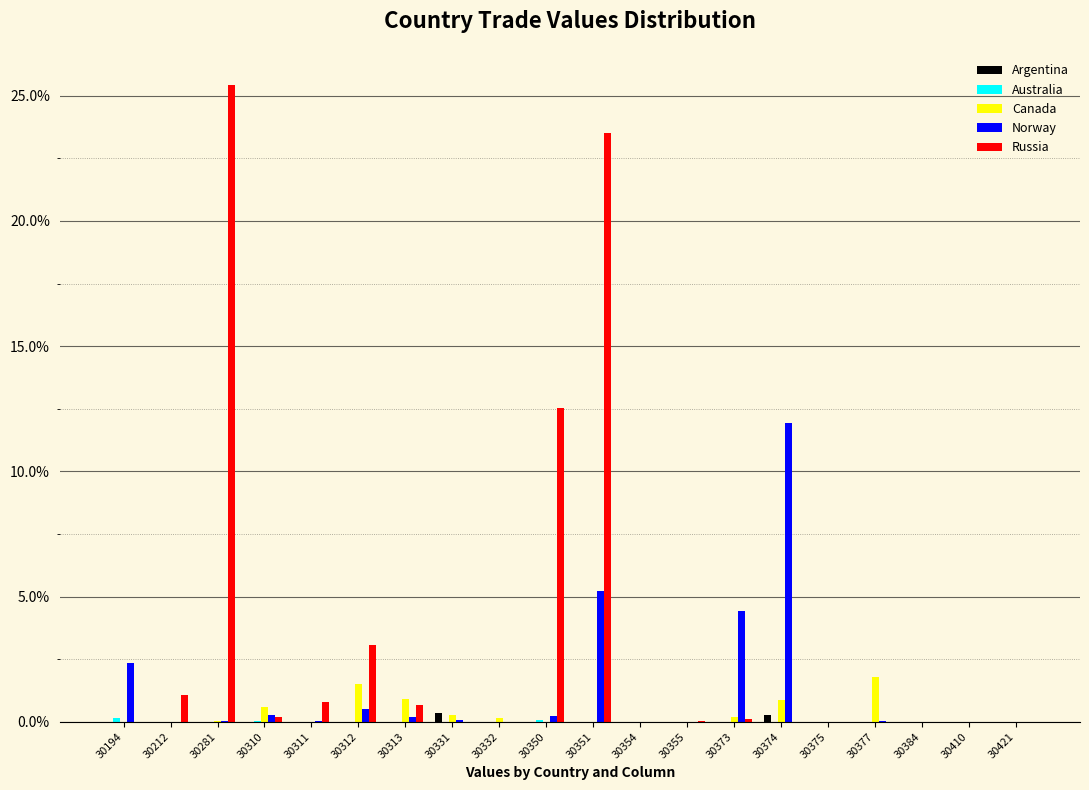

Is it true that Canada equals -0.9 at 30350?

False